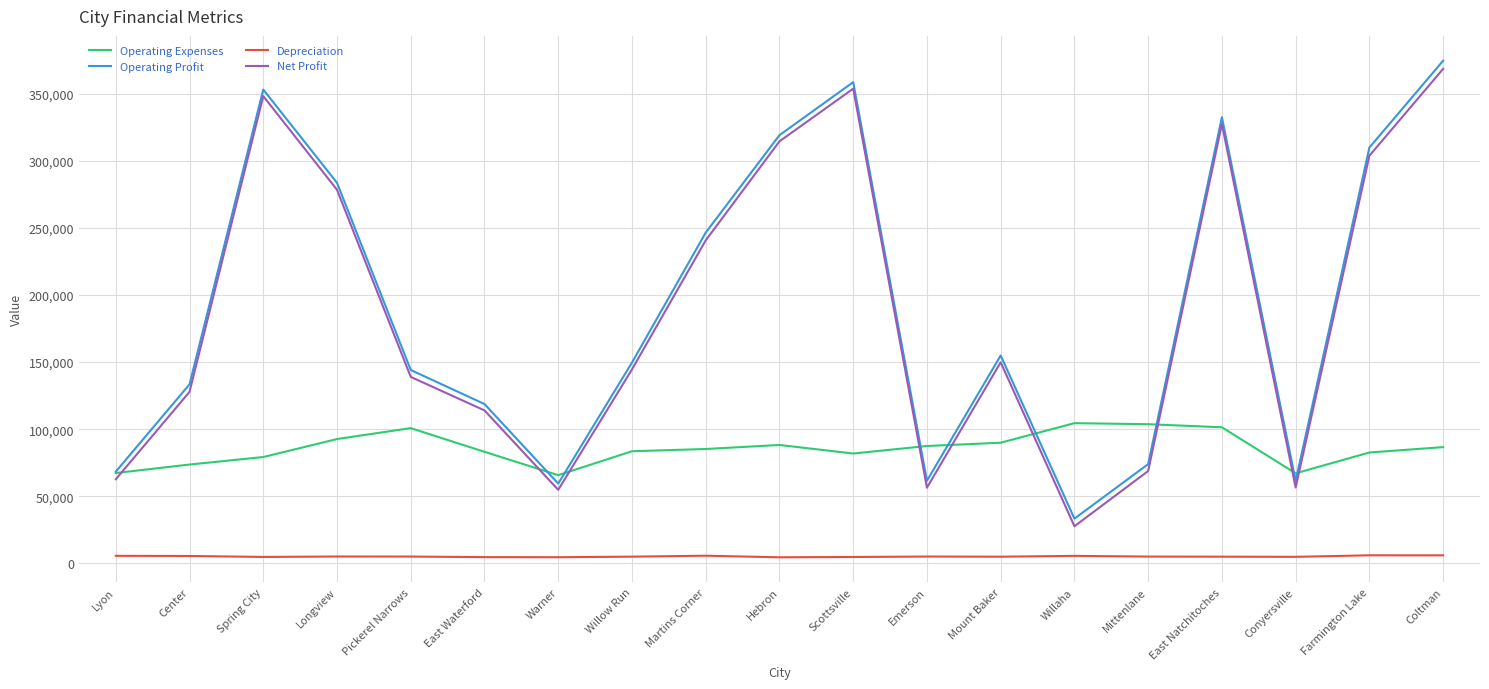

The Operating Expenses series shows 142368 at Willaha. True or false?

False